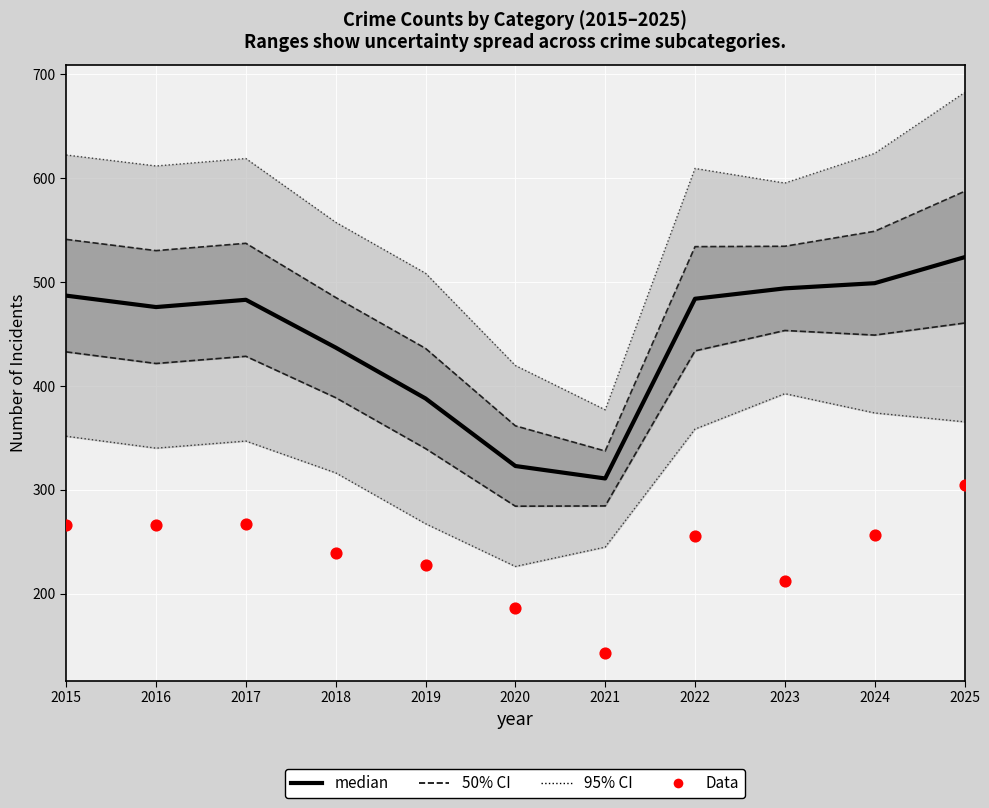

What is the total value across all series at 2020?

509